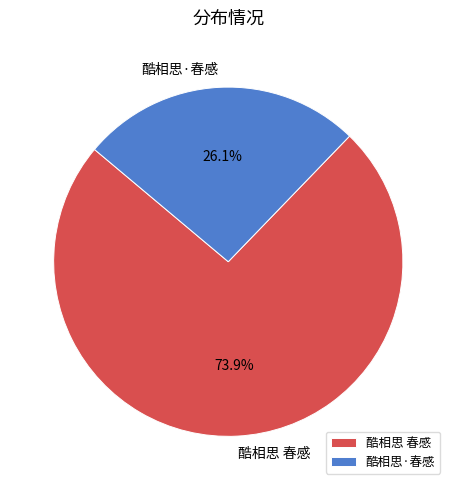

To the nearest percent, what percentage of the pie is 酷相思·春感?

26%